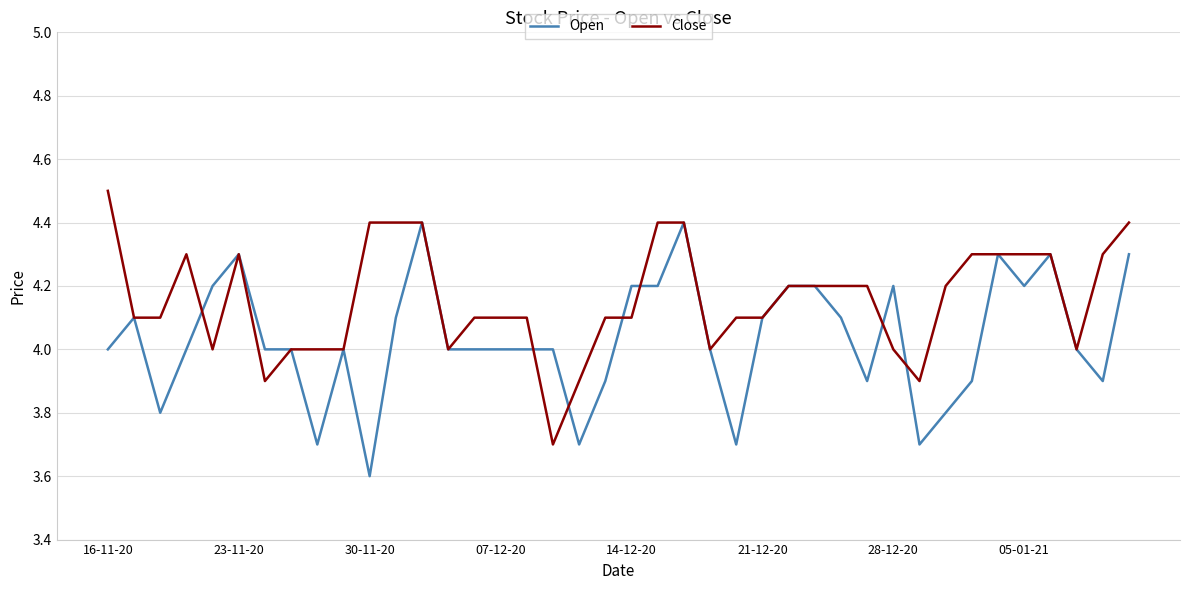

What are all the series names shown in the legend?

Open, Close